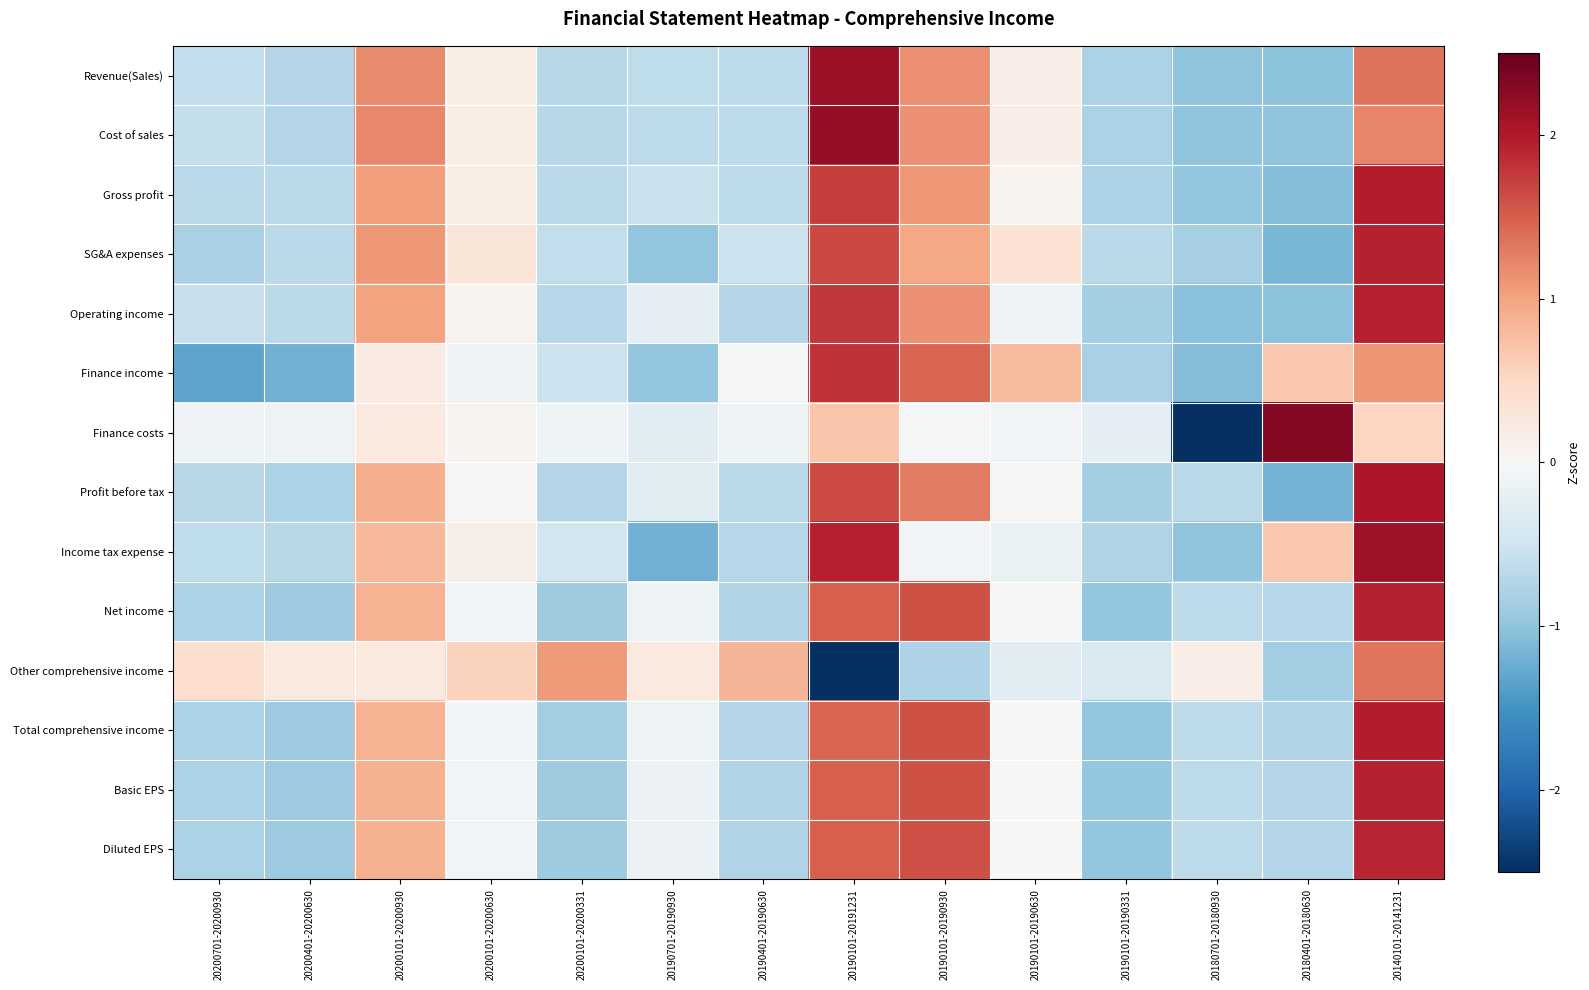

Reading left to right, list all the values displayed in this chart.

Revenue(Sales): 20200701-20200930=-0.6	20200401-20200630=-0.7	20200101-20200930=1.2	20200101-20200630=0.2	20200101-20200331=-0.7	20190701-20190930=-0.6	20190401-20190630=-0.7	20190101-20191231=2.1	20190101-20190930=1.1	20190101-20190630=0.2	20190101-20190331=-0.8	20180701-20180930=-1.0	20180401-20180630=-1.0	20140101-20141231=1.4
Cost of sales: 20200701-20200930=-0.6	20200401-20200630=-0.7	20200101-20200930=1.2	20200101-20200630=0.2	20200101-20200331=-0.7	20190701-20190930=-0.6	20190401-20190630=-0.7	20190101-20191231=2.2	20190101-20190930=1.1	20190101-20190630=0.2	20190101-20190331=-0.8	20180701-20180930=-1.0	20180401-20180630=-1.0	20140101-20141231=1.2
Gross profit: 20200701-20200930=-0.7	20200401-20200630=-0.7	20200101-20200930=1.0	20200101-20200630=0.2	20200101-20200331=-0.7	20190701-20190930=-0.6	20190401-20190630=-0.7	20190101-20191231=1.7	20190101-20190930=1.1	20190101-20190630=0.1	20190101-20190331=-0.8	20180701-20180930=-1.0	20180401-20180630=-1.1	20140101-20141231=2.0
SG&A expenses: 20200701-20200930=-0.8	20200401-20200630=-0.7	20200101-20200930=1.1	20200101-20200630=0.3	20200101-20200331=-0.6	20190701-20190930=-1.0	20190401-20190630=-0.5	20190101-20191231=1.6	20190101-20190930=1.0	20190101-20190630=0.4	20190101-20190331=-0.7	20180701-20180930=-0.8	20180401-20180630=-1.1	20140101-20141231=1.9
Operating income: 20200701-20200930=-0.6	20200401-20200630=-0.7	20200101-20200930=1.0	20200101-20200630=0.1	20200101-20200331=-0.7	20190701-20190930=-0.2	20190401-20190630=-0.7	20190101-20191231=1.8	20190101-20190930=1.1	20190101-20190630=-0.1	20190101-20190331=-0.9	20180701-20180930=-1.0	20180401-20180630=-1.0	20140101-20141231=1.9
Finance income: 20200701-20200930=-1.3	20200401-20200630=-1.2	20200101-20200930=0.2	20200101-20200630=-0.1	20200101-20200331=-0.5	20190701-20190930=-1.0	20190401-20190630=-0.0	20190101-20191231=1.8	20190101-20190930=1.5	20190101-20190630=0.8	20190101-20190331=-0.8	20180701-20180930=-1.1	20180401-20180630=0.7	20140101-20141231=1.1
Finance costs: 20200701-20200930=-0.1	20200401-20200630=-0.1	20200101-20200930=0.3	20200101-20200630=0.1	20200101-20200331=-0.1	20190701-20190930=-0.3	20190401-20190630=-0.1	20190101-20191231=0.7	20190101-20190930=-0.0	20190101-20190630=-0.1	20190101-20190331=-0.2	20180701-20180930=-2.8	20180401-20180630=2.3	20140101-20141231=0.5
Profit before tax: 20200701-20200930=-0.7	20200401-20200630=-0.8	20200101-20200930=0.9	20200101-20200630=0.0	20200101-20200331=-0.7	20190701-20190930=-0.3	20190401-20190630=-0.7	20190101-20191231=1.6	20190101-20190930=1.3	20190101-20190630=0.0	20190101-20190331=-0.9	20180701-20180930=-0.7	20180401-20180630=-1.2	20140101-20141231=2.0
Income tax expense: 20200701-20200930=-0.6	20200401-20200630=-0.7	20200101-20200930=0.8	20200101-20200630=0.1	20200101-20200331=-0.5	20190701-20190930=-1.2	20190401-20190630=-0.7	20190101-20191231=1.9	20190101-20190930=-0.1	20190101-20190630=-0.2	20190101-20190331=-0.7	20180701-20180930=-1.0	20180401-20180630=0.7	20140101-20141231=2.1
Net income: 20200701-20200930=-0.8	20200401-20200630=-0.9	20200101-20200930=0.9	20200101-20200630=-0.1	20200101-20200331=-0.9	20190701-20190930=-0.1	20190401-20190630=-0.8	20190101-20191231=1.5	20190101-20190930=1.6	20190101-20190630=0.0	20190101-20190331=-1.0	20180701-20180930=-0.7	20180401-20180630=-0.7	20140101-20141231=1.9
Other comprehensive income: 20200701-20200930=0.4	20200401-20200630=0.2	20200101-20200930=0.2	20200101-20200630=0.6	20200101-20200331=1.1	20190701-20190930=0.3	20190401-20190630=0.8	20190101-20191231=-2.8	20190101-20190930=-0.8	20190101-20190630=-0.3	20190101-20190331=-0.4	20180701-20180930=0.2	20180401-20180630=-0.9	20140101-20141231=1.3
Total comprehensive income: 20200701-20200930=-0.8	20200401-20200630=-0.9	20200101-20200930=0.9	20200101-20200630=-0.1	20200101-20200331=-0.9	20190701-20190930=-0.1	20190401-20190630=-0.7	20190101-20191231=1.5	20190101-20190930=1.6	20190101-20190630=0.0	20190101-20190331=-1.0	20180701-20180930=-0.7	20180401-20180630=-0.7	20140101-20141231=2.0
Basic EPS: 20200701-20200930=-0.8	20200401-20200630=-0.9	20200101-20200930=0.9	20200101-20200630=-0.1	20200101-20200331=-0.9	20190701-20190930=-0.1	20190401-20190630=-0.8	20190101-20191231=1.5	20190101-20190930=1.6	20190101-20190630=0.0	20190101-20190331=-1.0	20180701-20180930=-0.7	20180401-20180630=-0.7	20140101-20141231=1.9
Diluted EPS: 20200701-20200930=-0.8	20200401-20200630=-0.9	20200101-20200930=0.9	20200101-20200630=-0.1	20200101-20200331=-0.9	20190701-20190930=-0.1	20190401-20190630=-0.8	20190101-20191231=1.5	20190101-20190930=1.6	20190101-20190630=0.0	20190101-20190331=-1.0	20180701-20180930=-0.7	20180401-20180630=-0.7	20140101-20141231=1.9